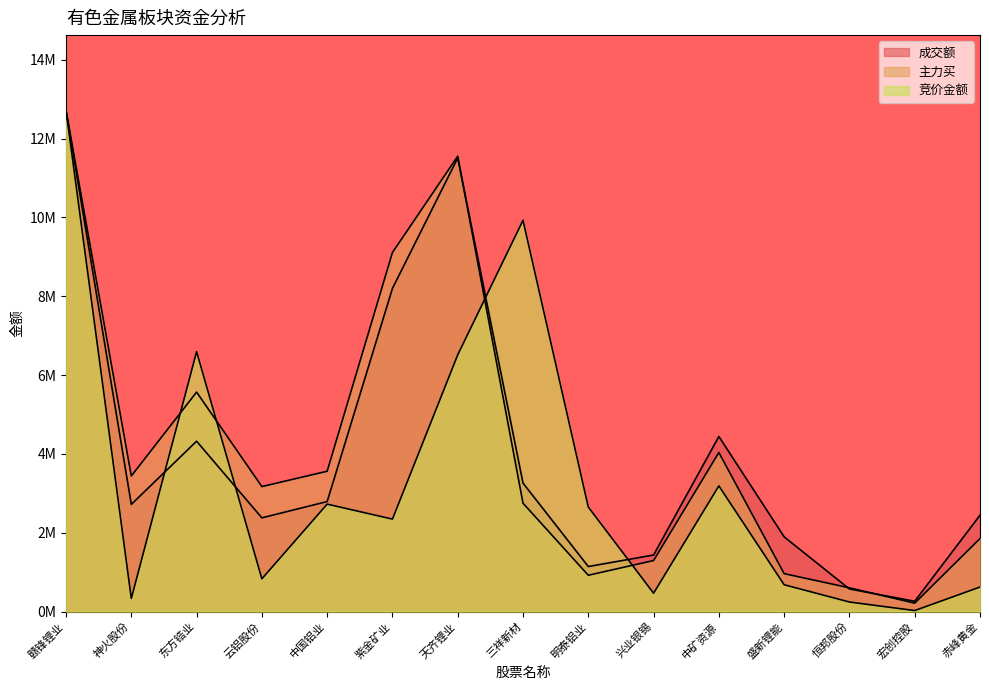

What is the label of the 12th point from the right?

云铝股份